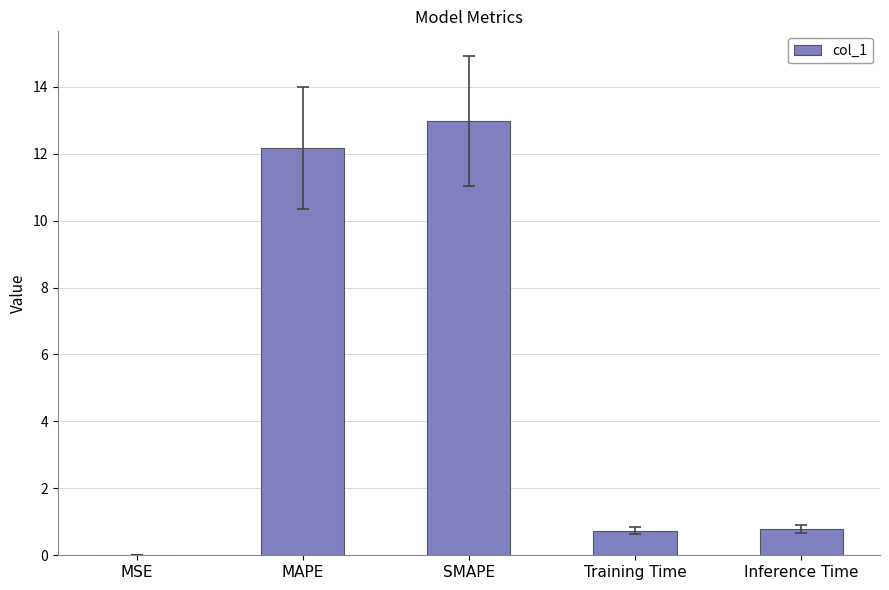

What is the sum of all values?

26.7